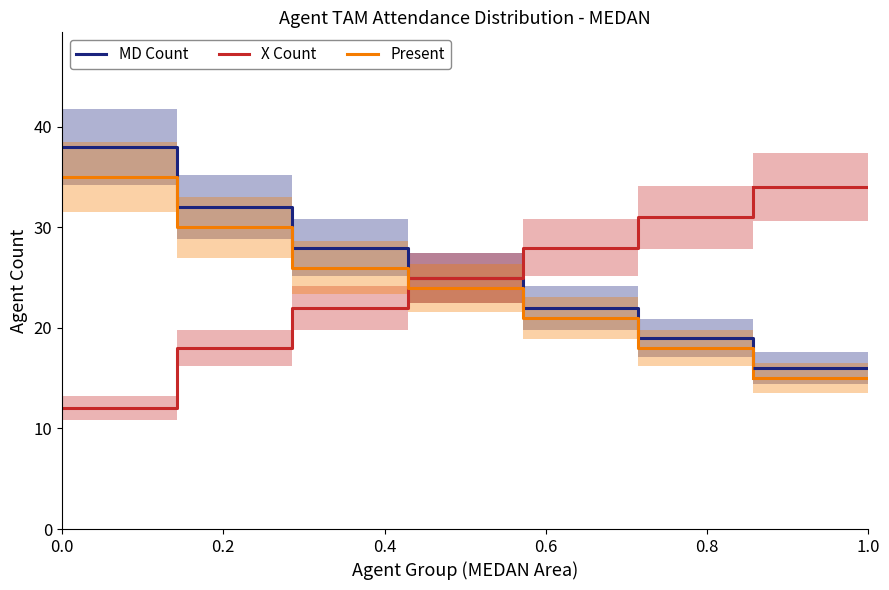

Count the Present values in the range 18 to 30.

5